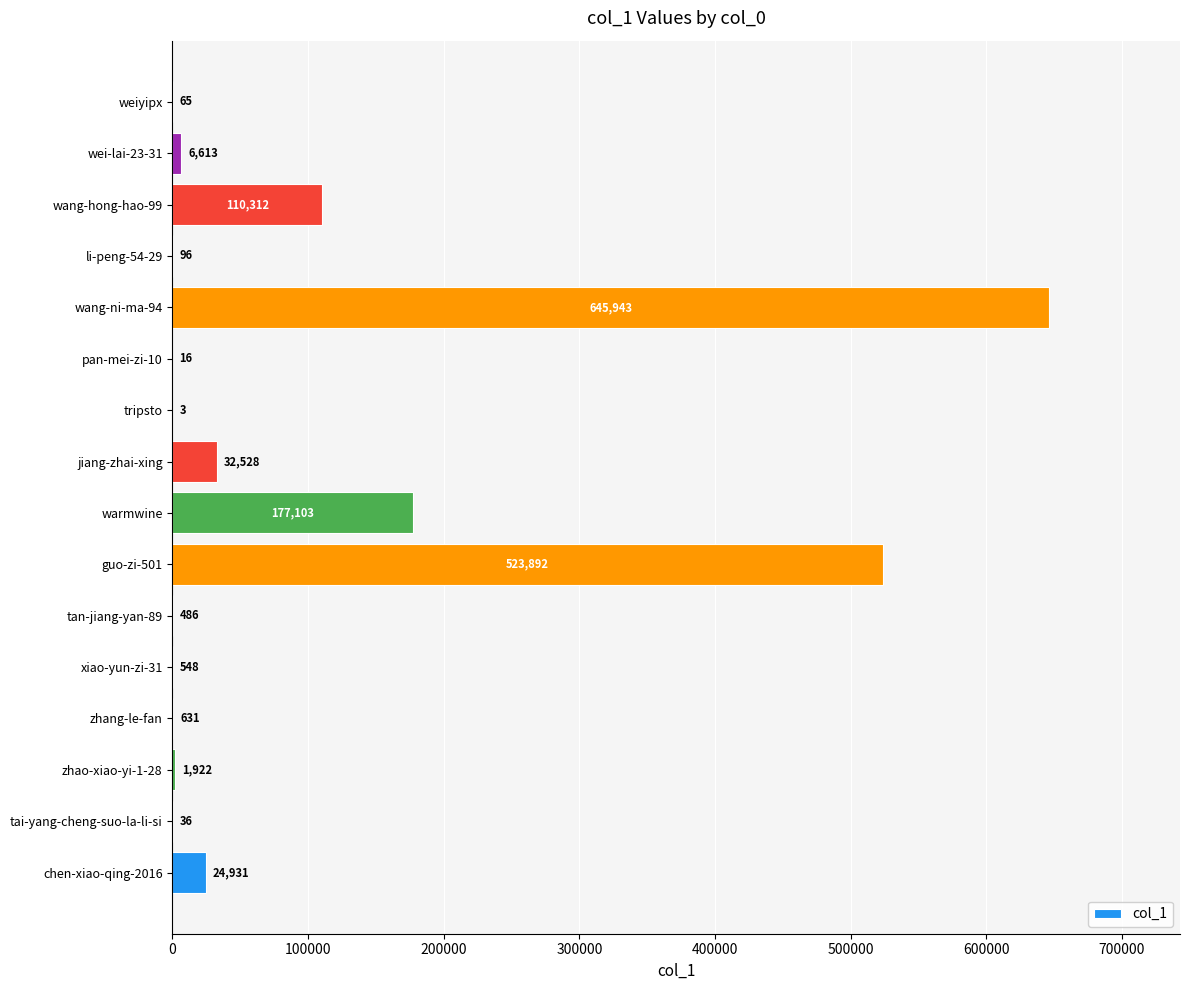

How many series are shown in this chart?

1